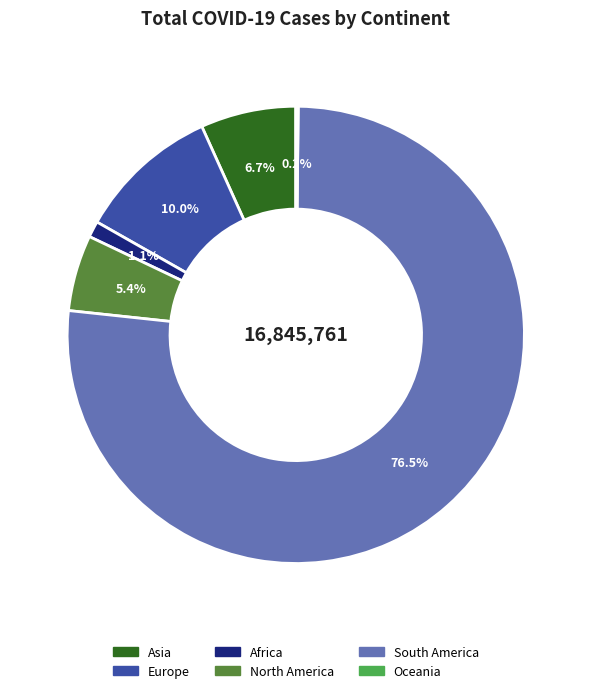

To the nearest percent, what is the average slice percentage?

17%